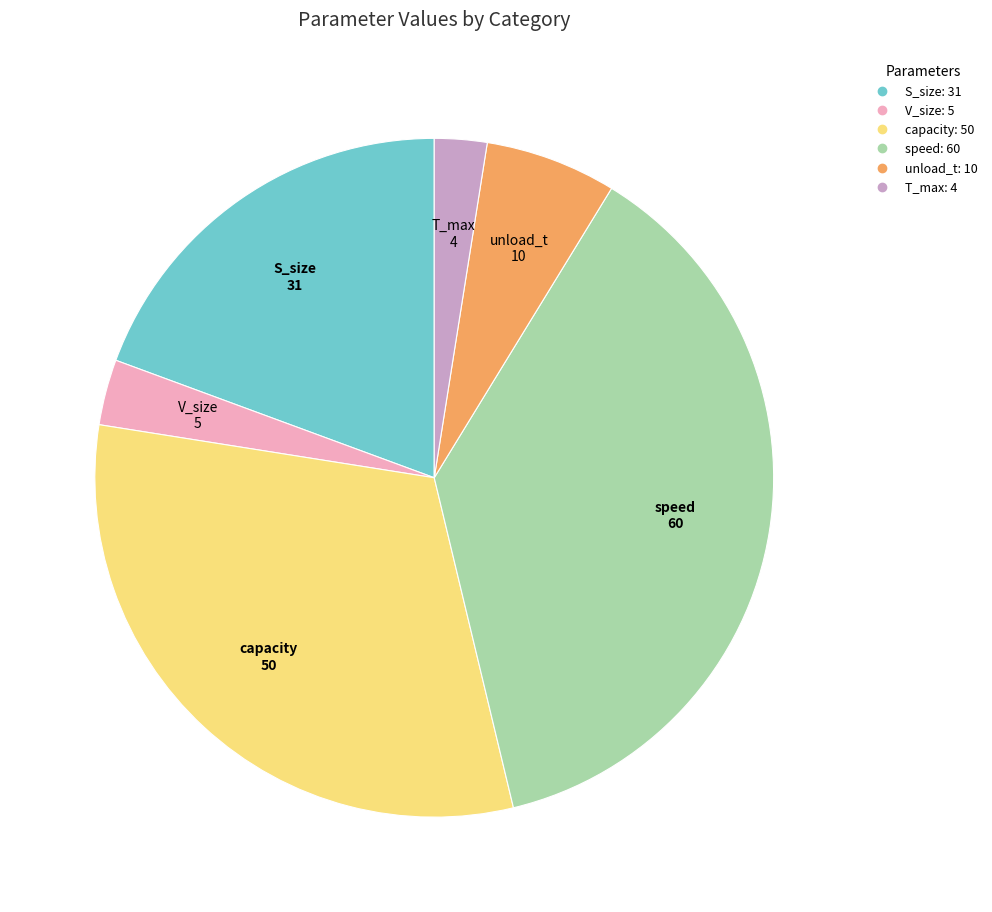

The unload_t slice represents 6% of the pie. True or false?

True